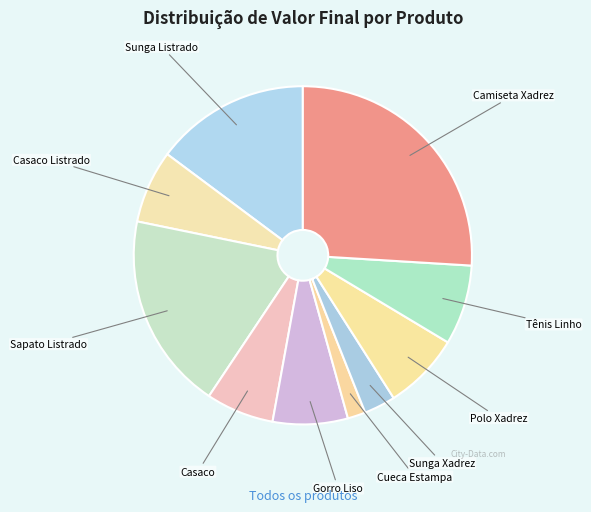

What is the ratio of the value at Sunga Listrado to the value at Cueca Estampa?

8.6